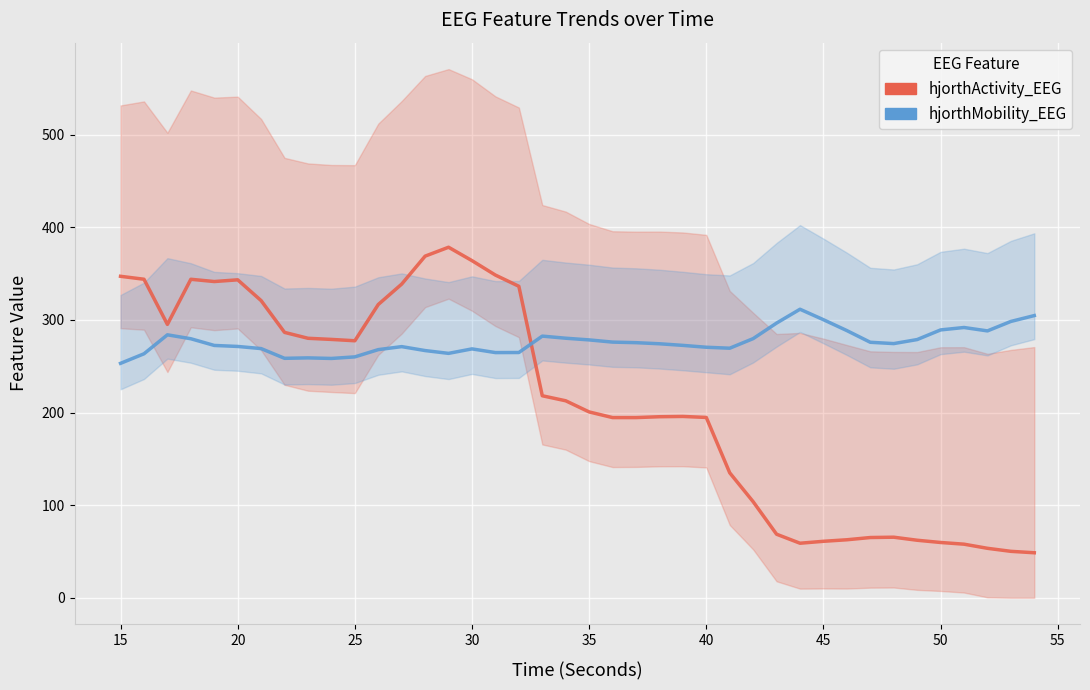

What is the sum of all hjorthActivity_EEG values?

8468.8